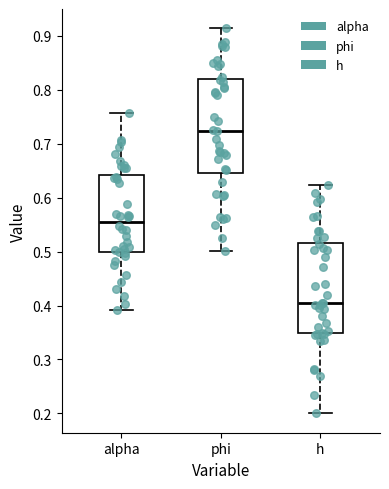

Which box has the lowest median line?

h